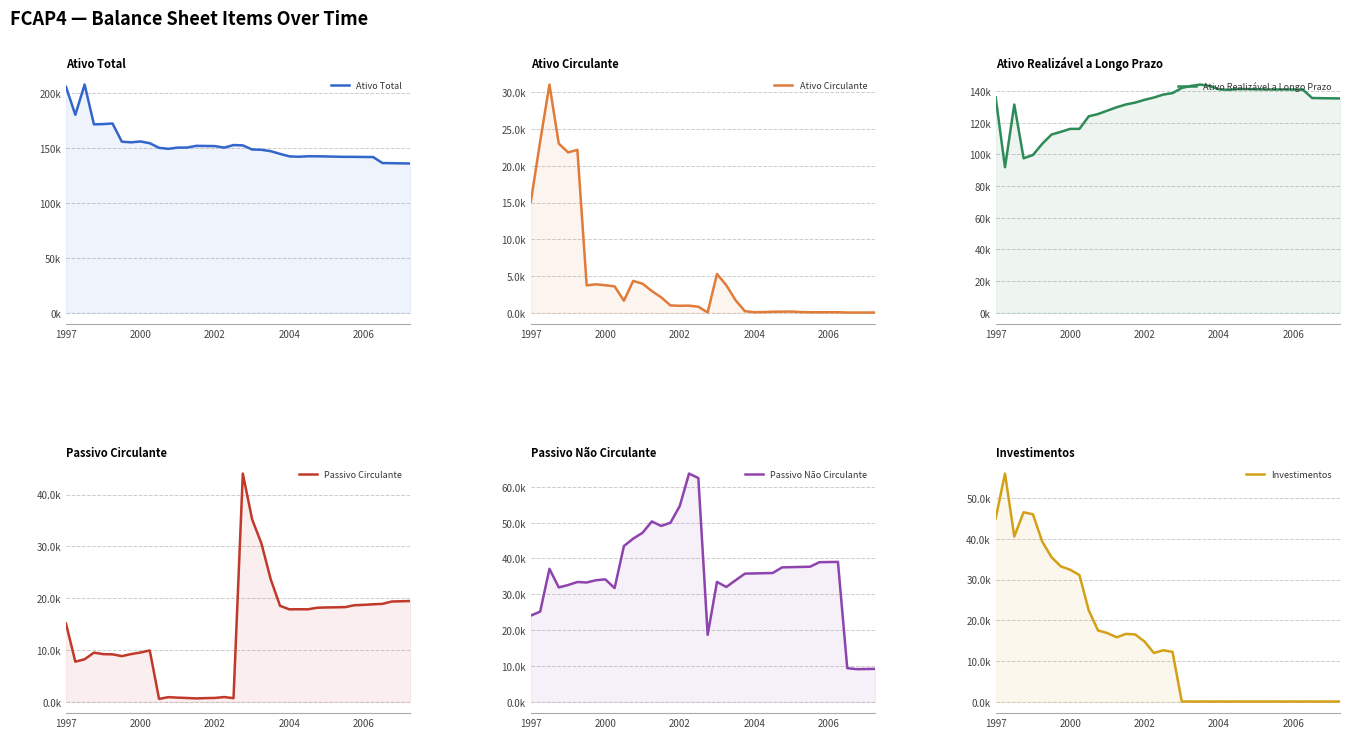

What is the difference between the maximum and minimum values in the Ativo Realizável a Longo Prazo series?

52194.0